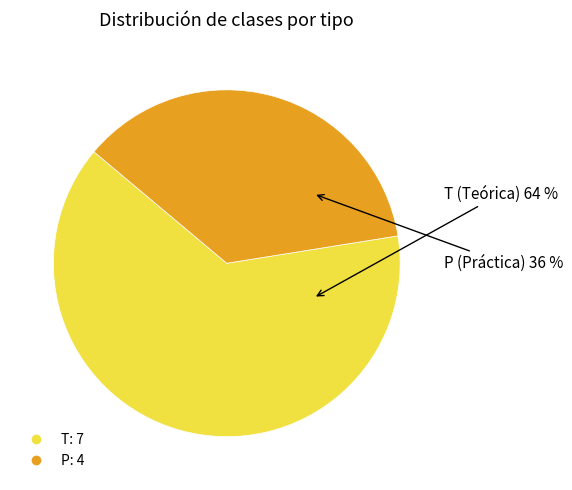

Which category has the smallest portion of the pie?

P